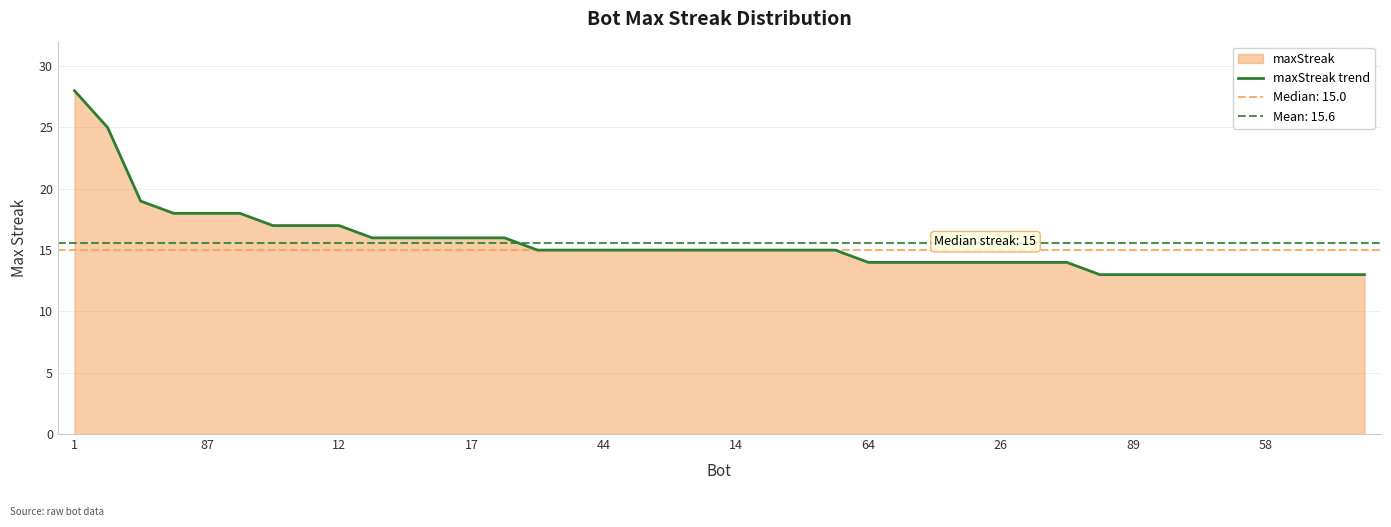

The value of maxStreak trend at 12 is 17. True or false?

True